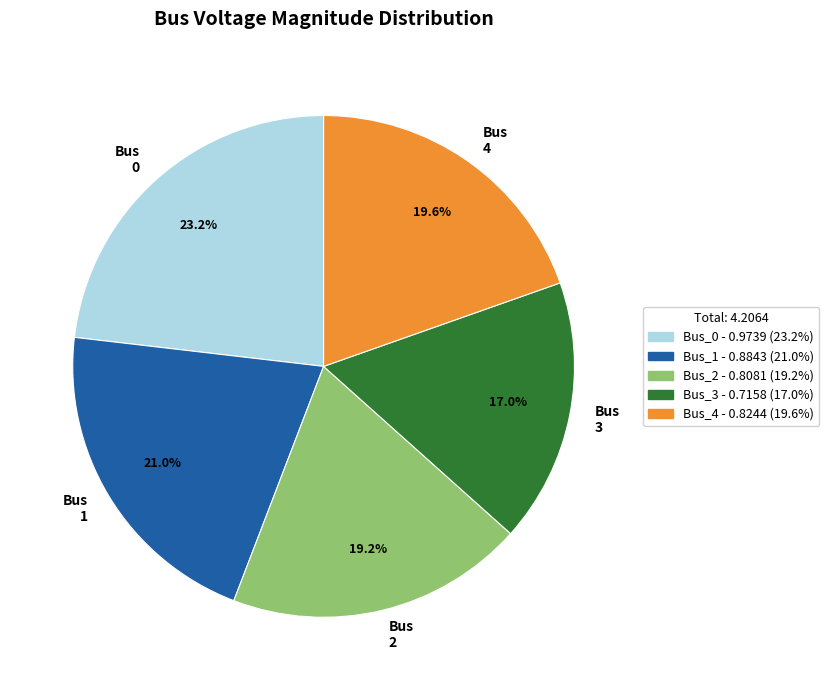

How many segments does this pie chart have?

5